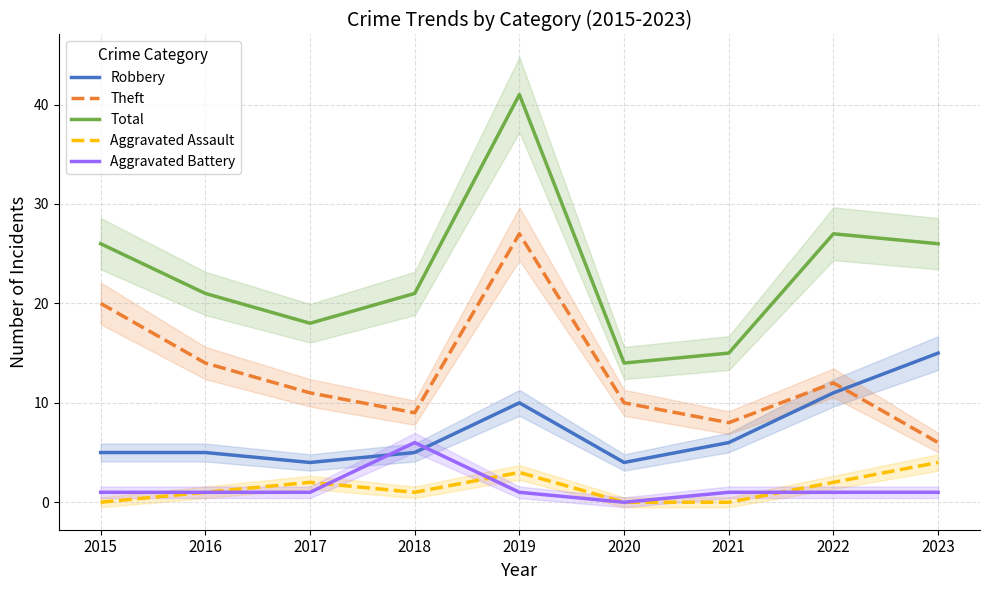

True or false: Theft and Total intersect in this chart.

False